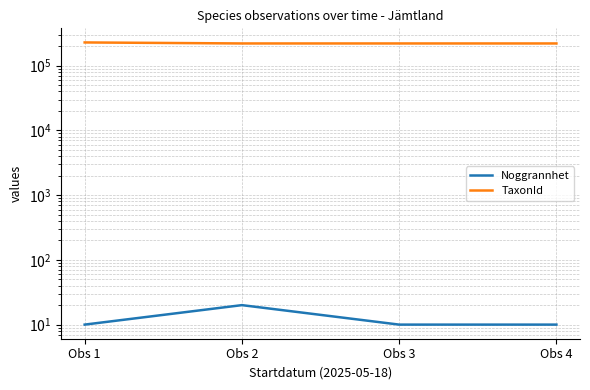

What is the minimum value for Noggrannhet?

10